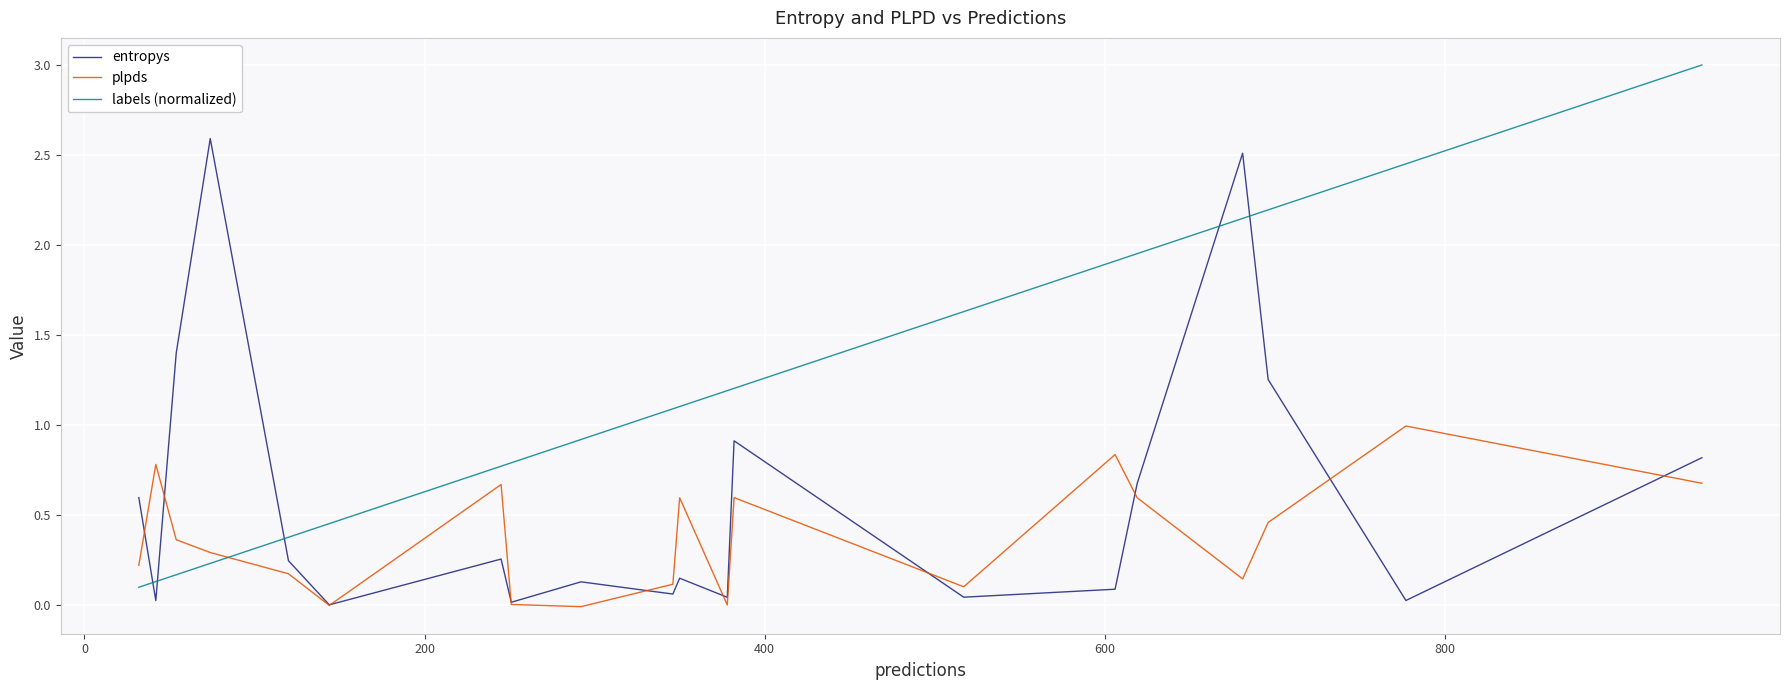

Is this an area chart (filled region under the line)?

No